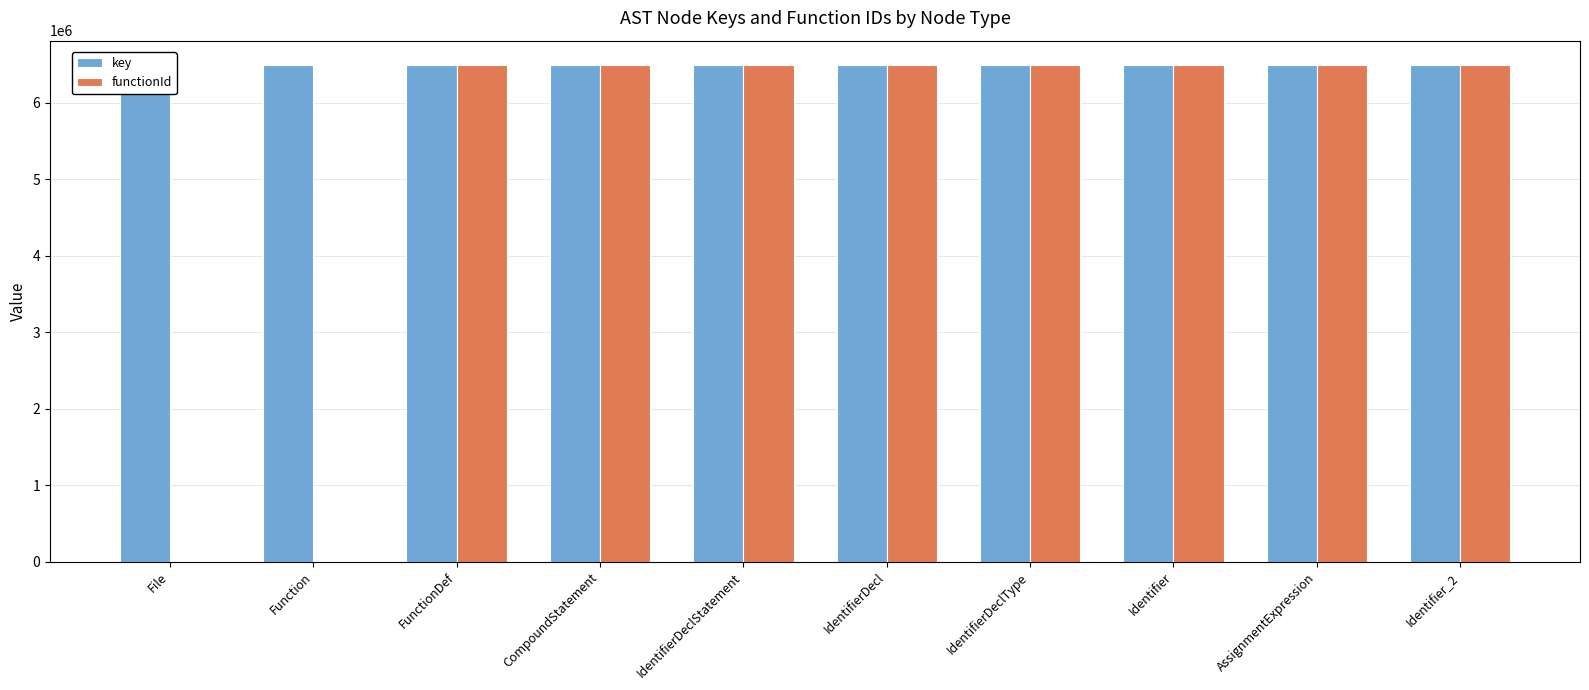

The value of key at Identifier_2 is 6486542. True or false?

True